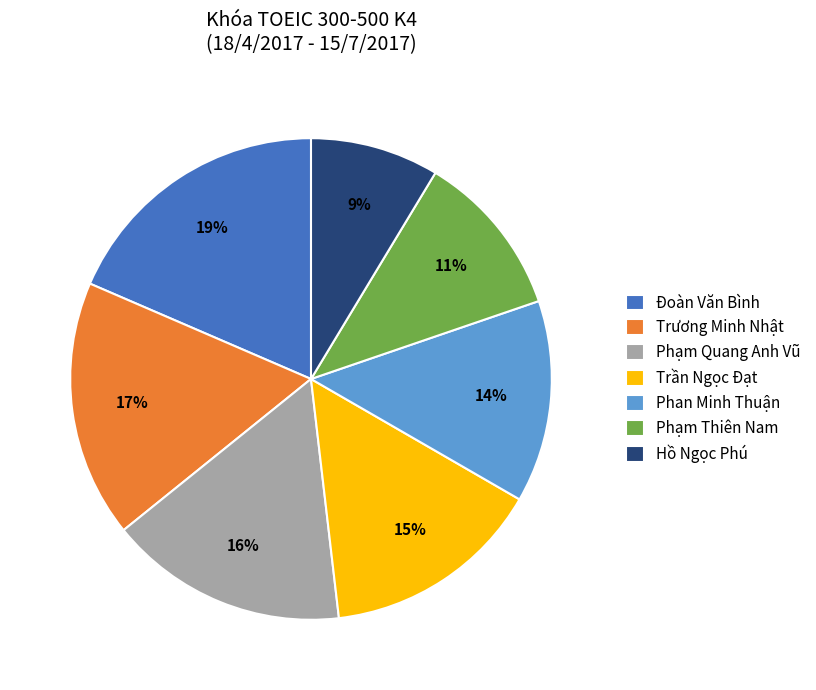

To the nearest percent, what is the difference between the Phạm Thiên Nam and Trương Minh Nhật slice percentages?

6%